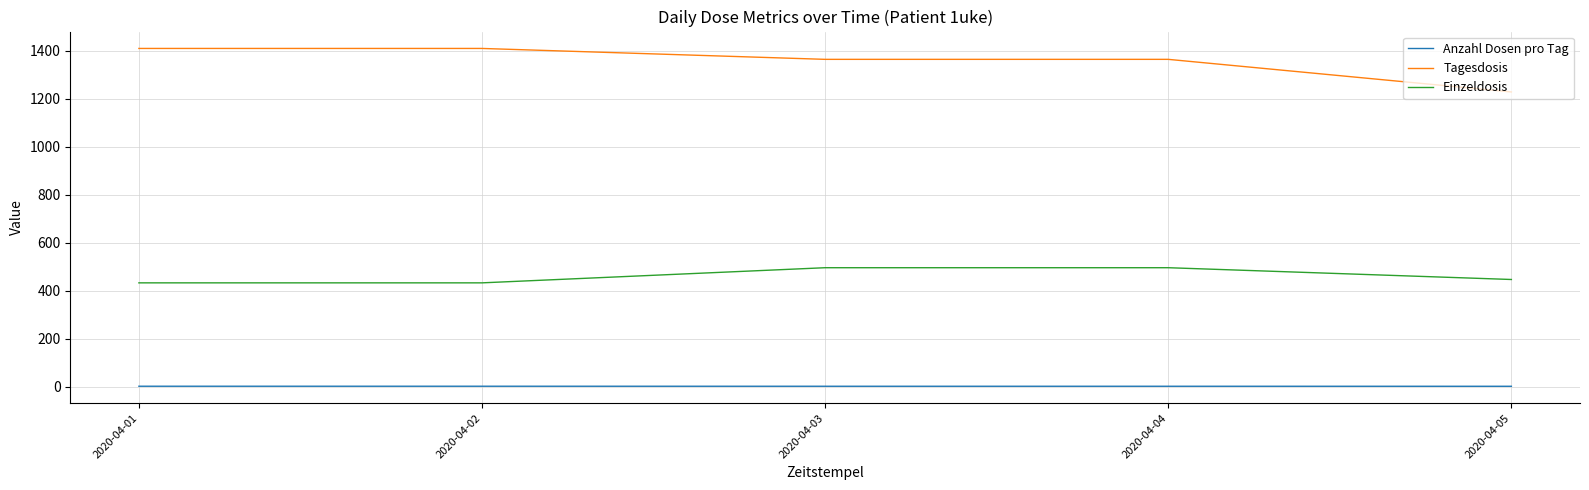

The value of Anzahl Dosen pro Tag at 2020-04-05 is 1.8. True or false?

True